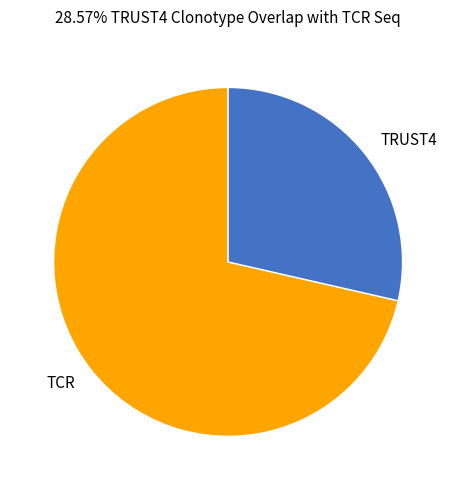

Which slice is the smallest?

TRUST4